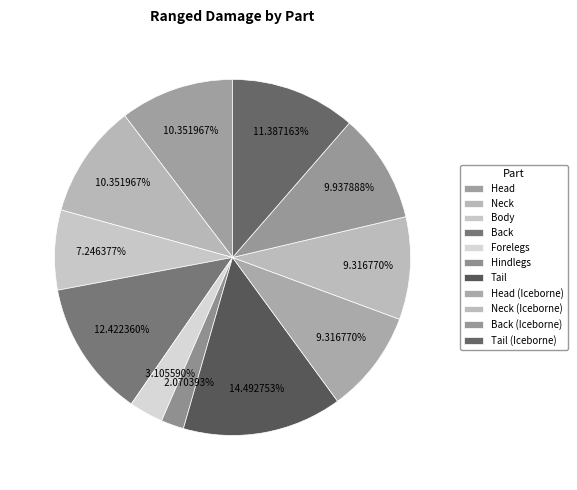

To the nearest percent, what is the combined percentage of Tail (Iceborne) and Hindlegs?

13%